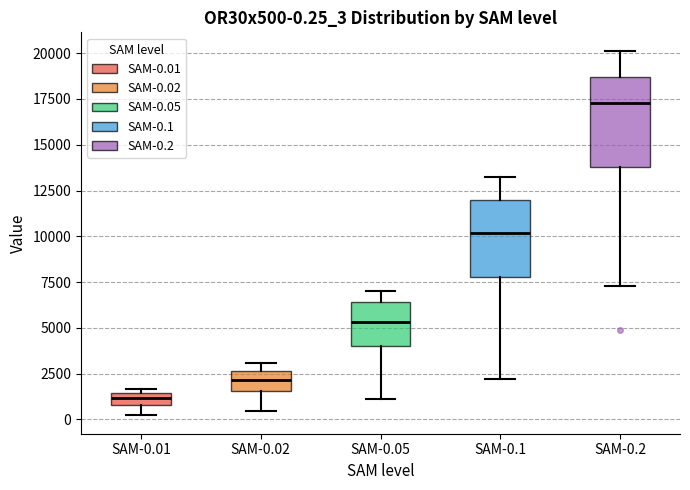

Which box is the tallest, from its lower edge to its upper edge?

SAM-0.2